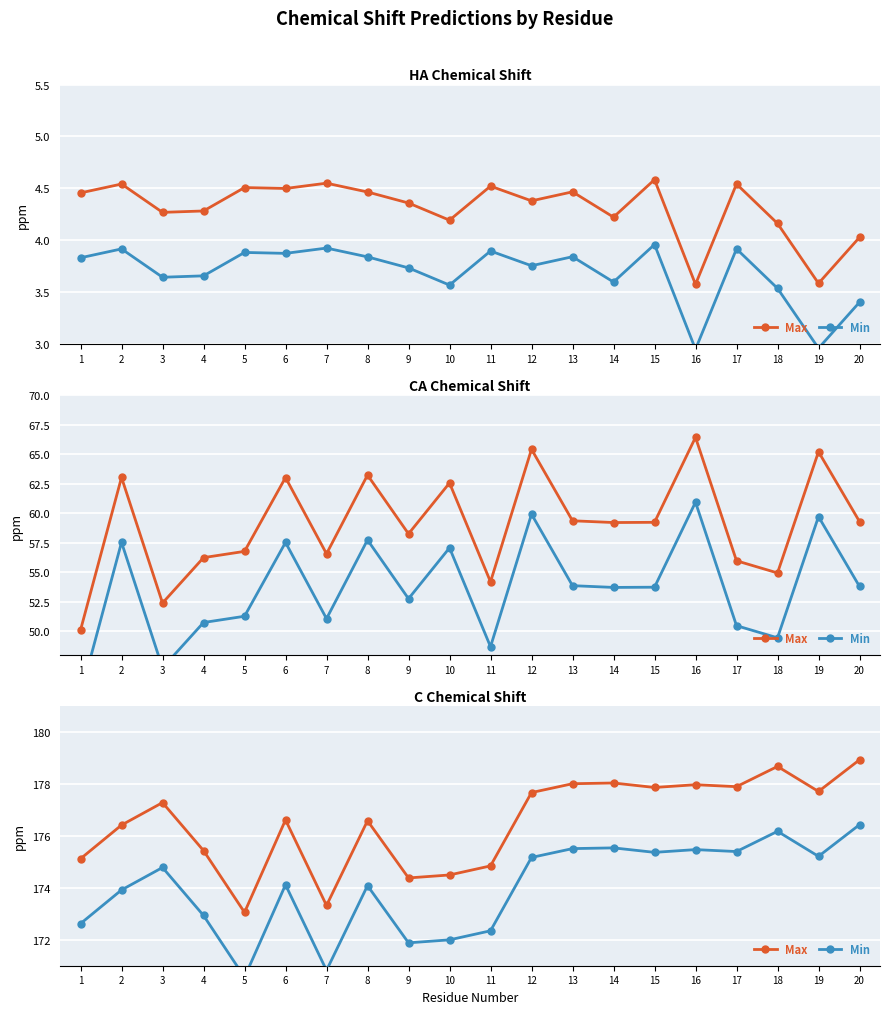

Is this an area chart (filled region under the line)?

No